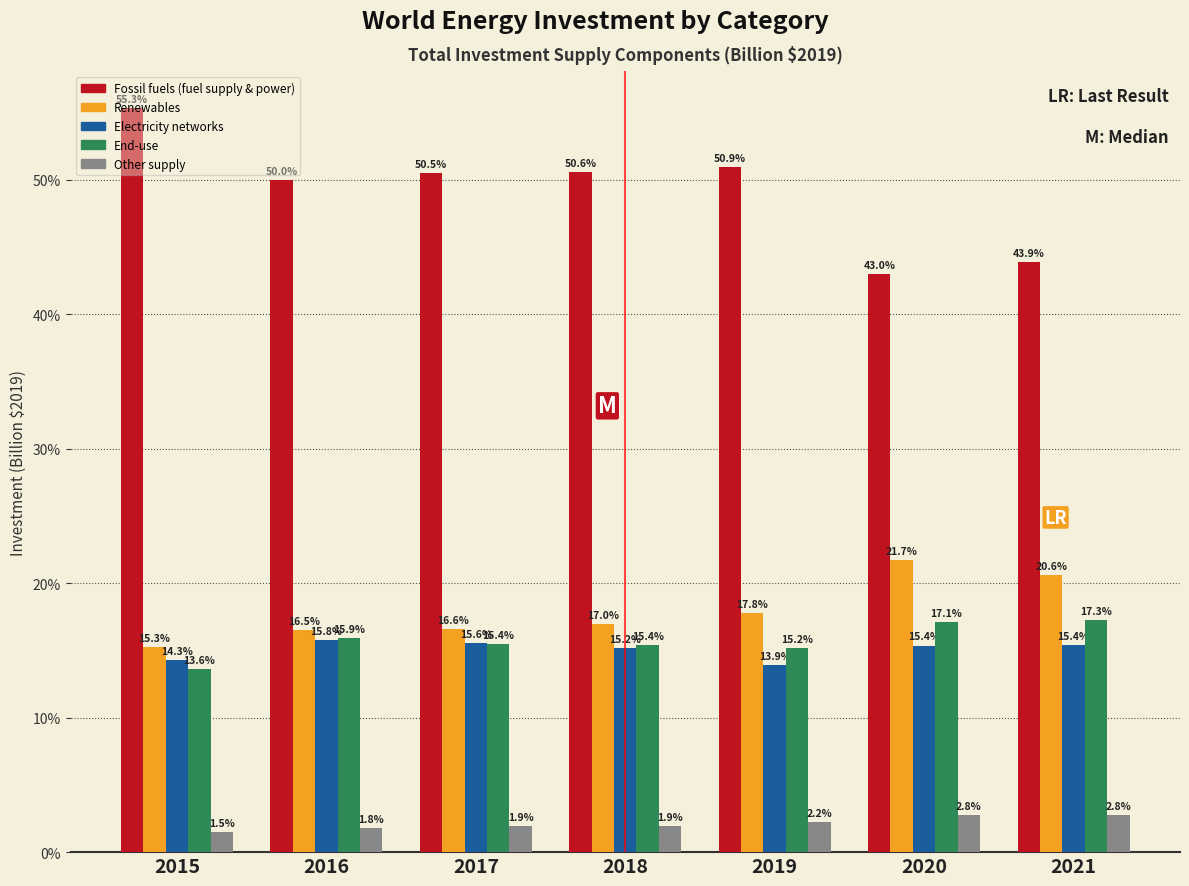

What value does the Fossil fuels (fuel supply & power) series have at 2018?

50.6